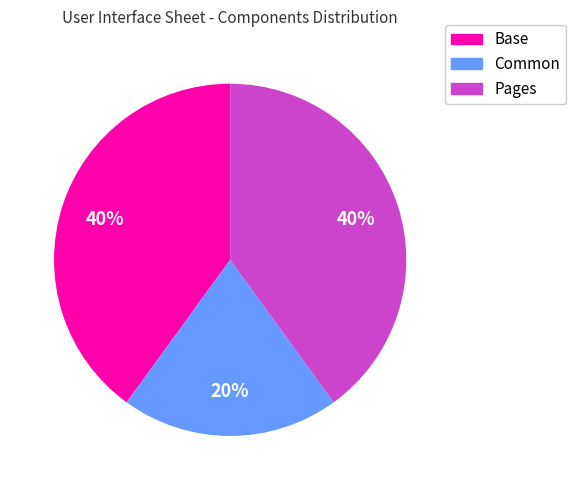

Is there a majority slice in this chart?

No